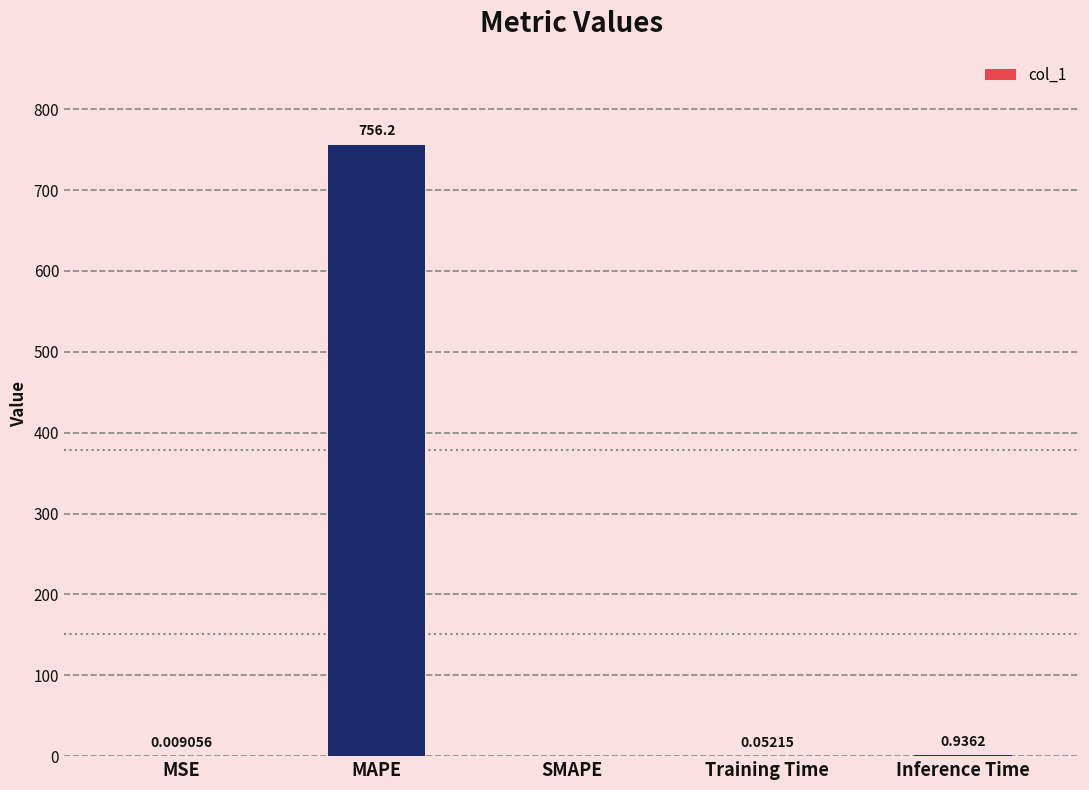

Between MAPE and MSE, which is larger?

MAPE